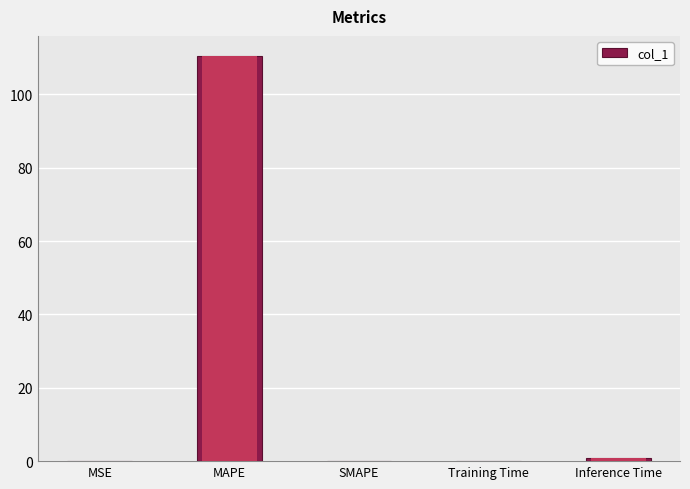

How many bars are there in total?

5